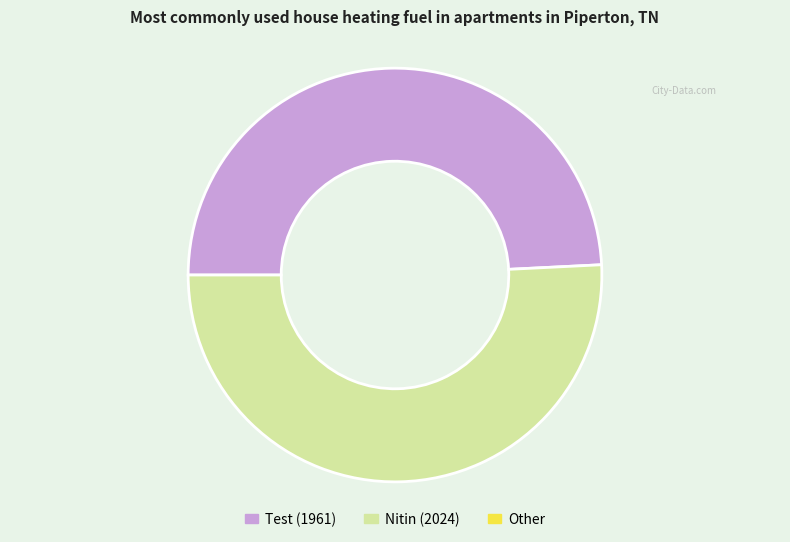

Is there a majority slice in this chart?

Yes